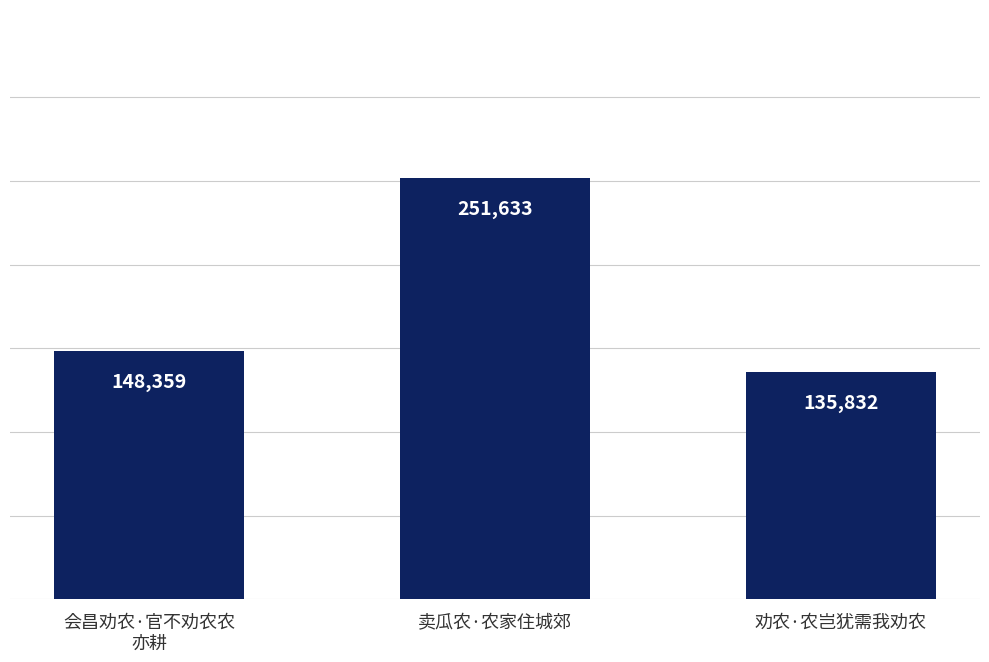

Approximately how many times larger is the value at 会昌劝农·官不劝农农
亦耕 compared to 劝农·农岂犹需我劝农?

1.1